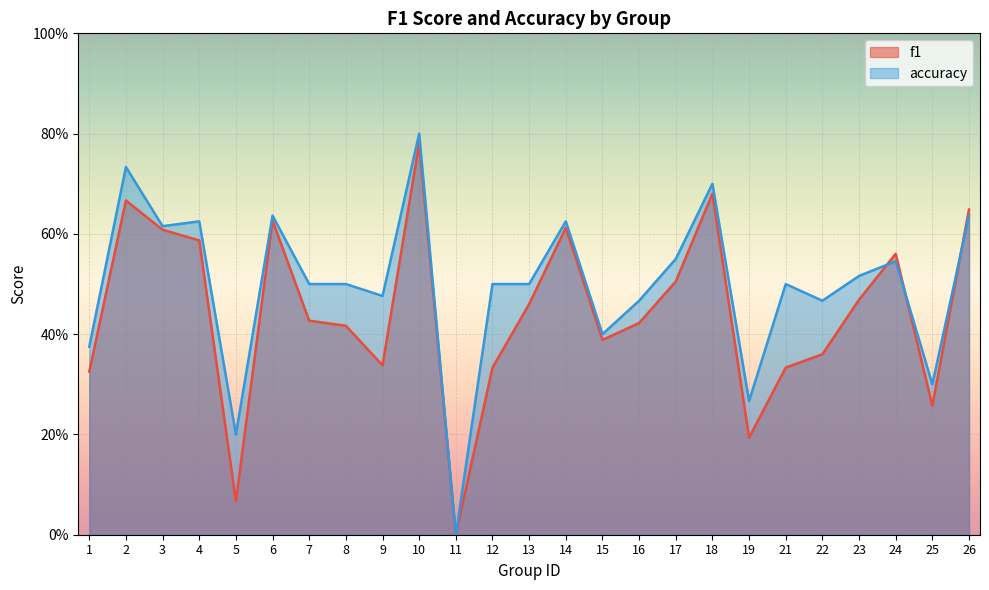

At how many categories does at least one series exceed 0?

24